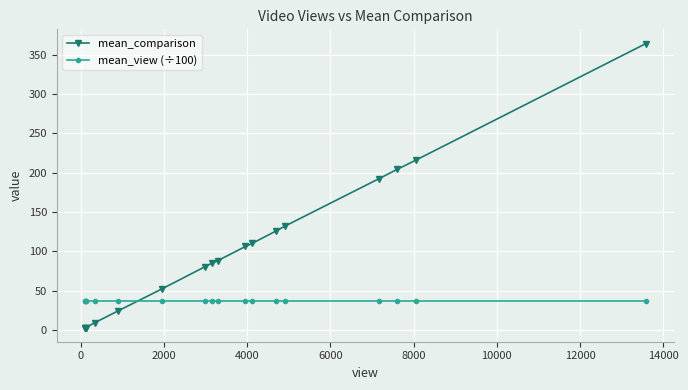

How many times do mean_comparison and mean_view (÷100) cross each other?

1